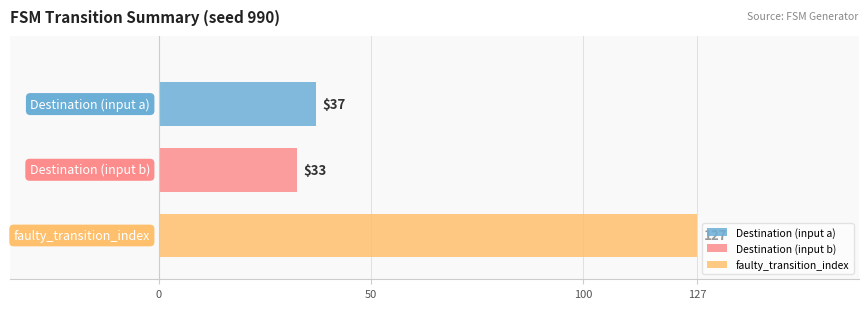

Which series has the largest range (max minus min)?

Destination (input a)